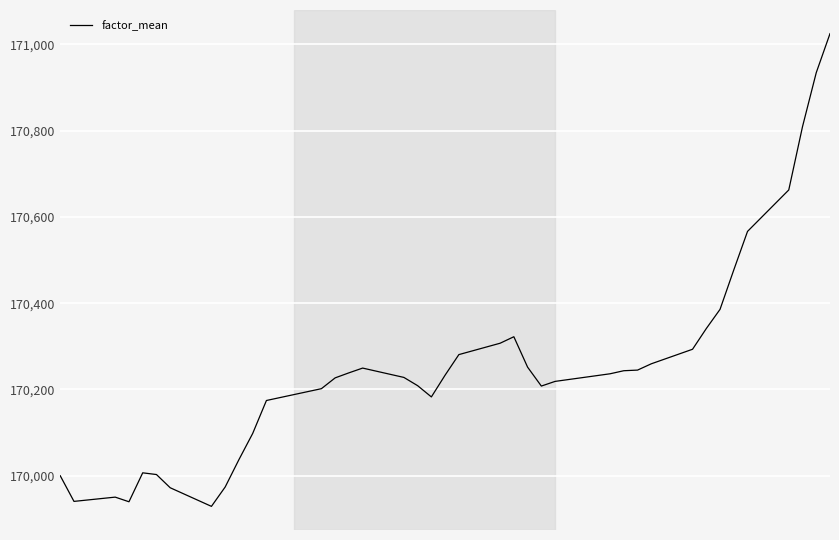

What is the minimum value shown in the chart?

169929.0